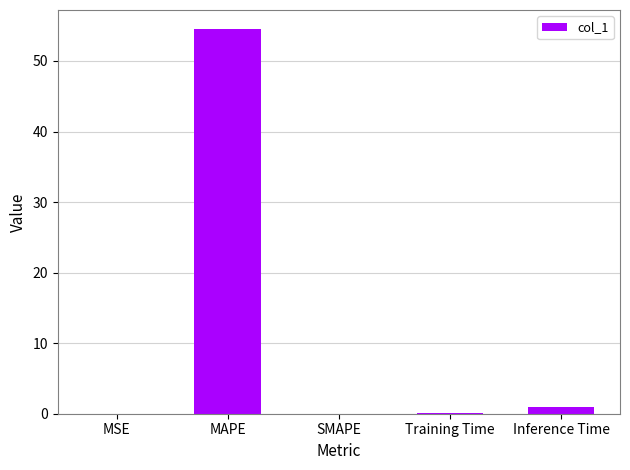

What is the greatest value displayed?

54.5